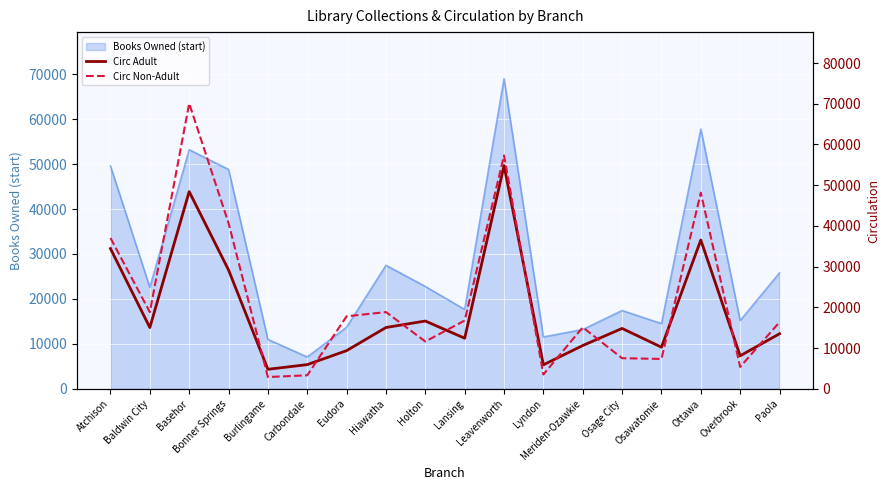

The value of Books Owned (start) at Hiawatha is 27478. True or false?

True